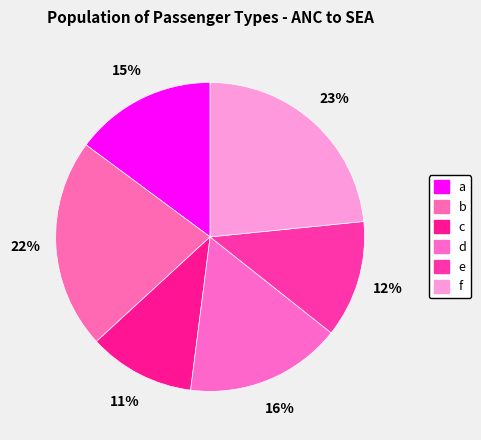

To the nearest percent, what portion does e represent?

12%